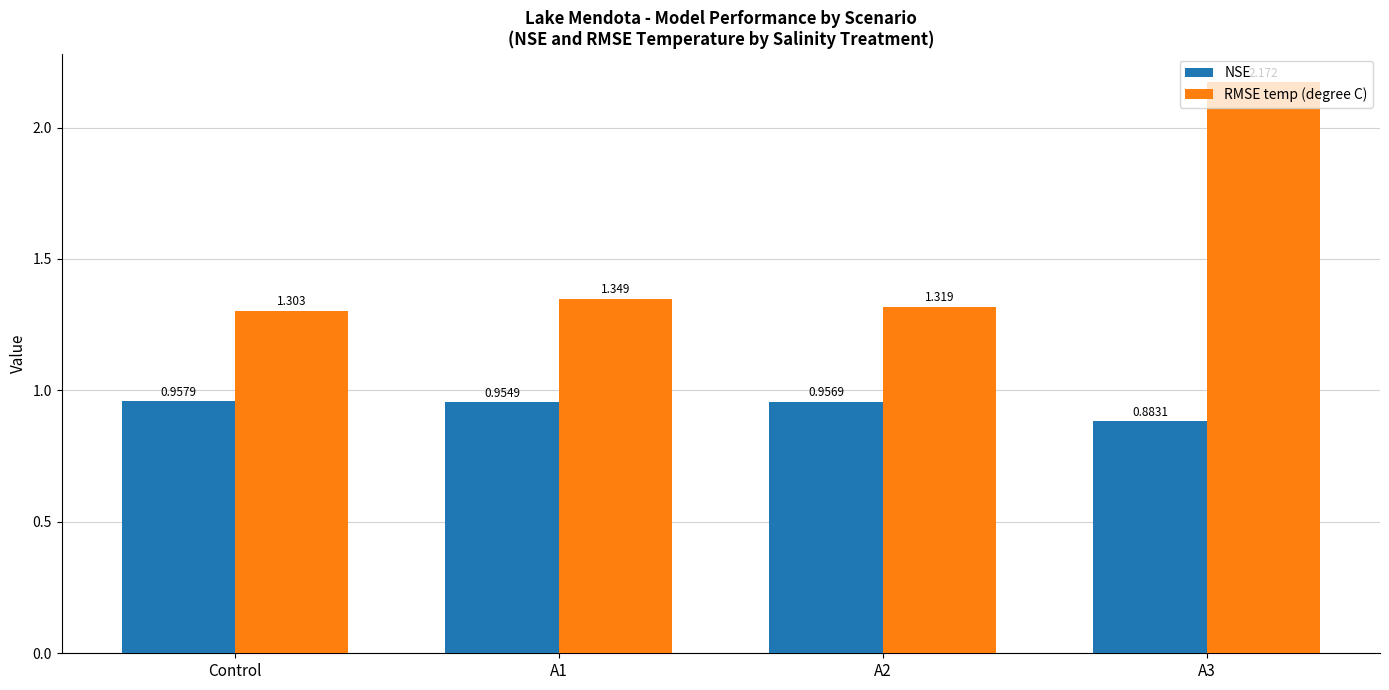

List the series in order of their peak value, highest first.

RMSE temp (degree C), NSE